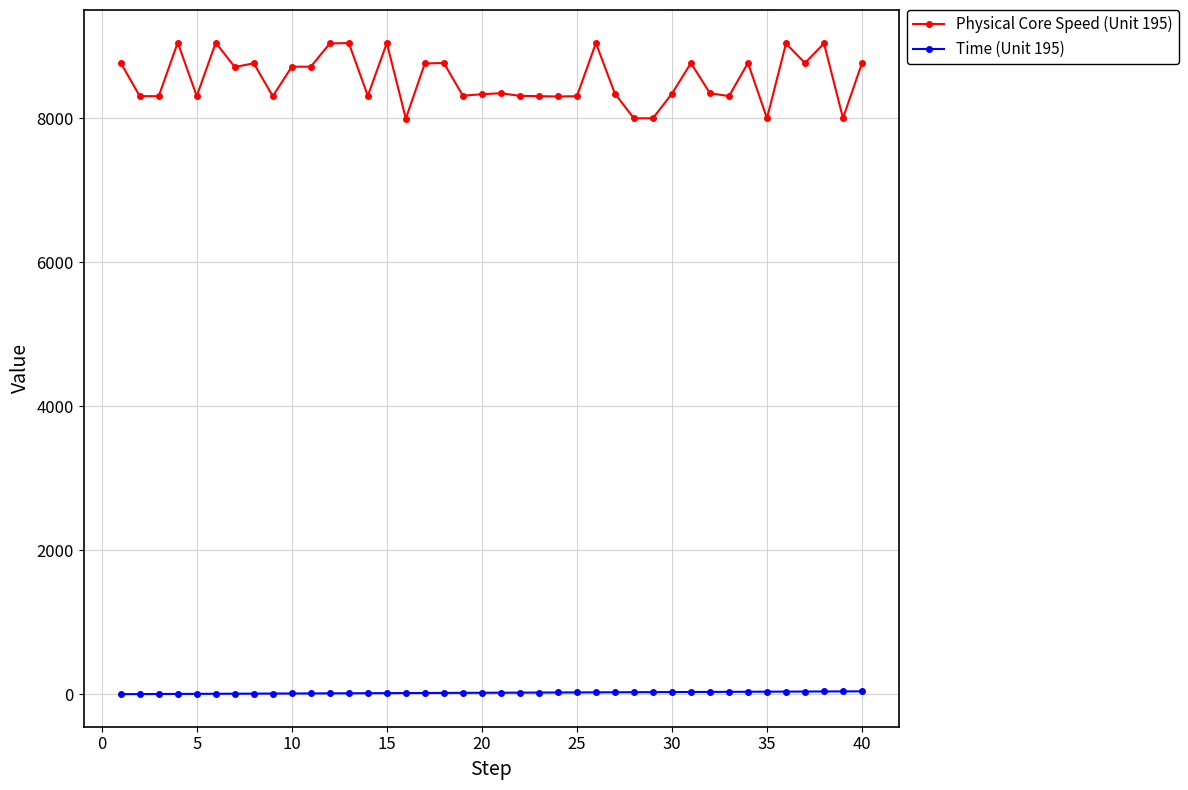

How many data points in Time (Unit 195) are less than 21?

20